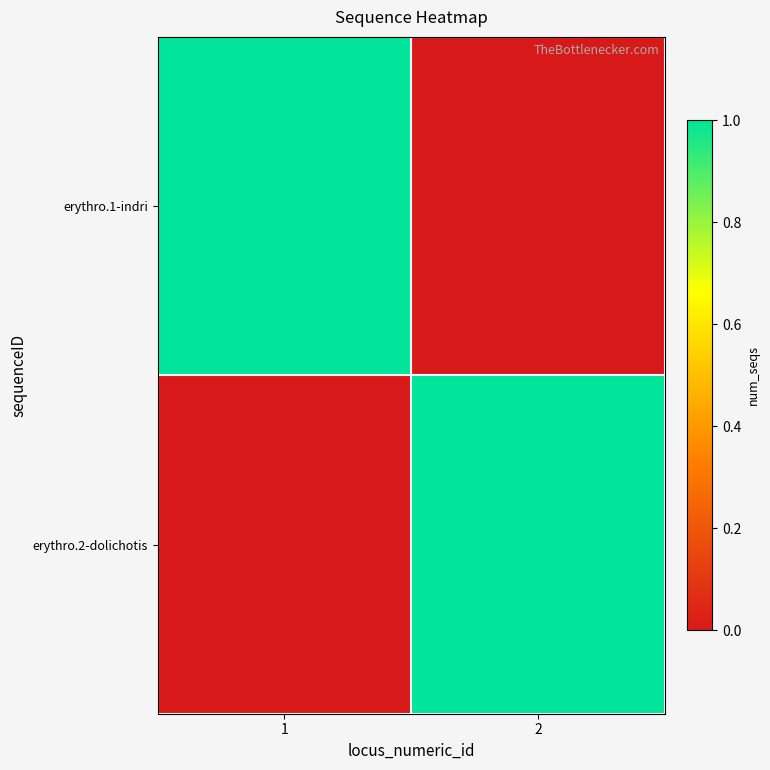

What is the total value across all series at 1?

1